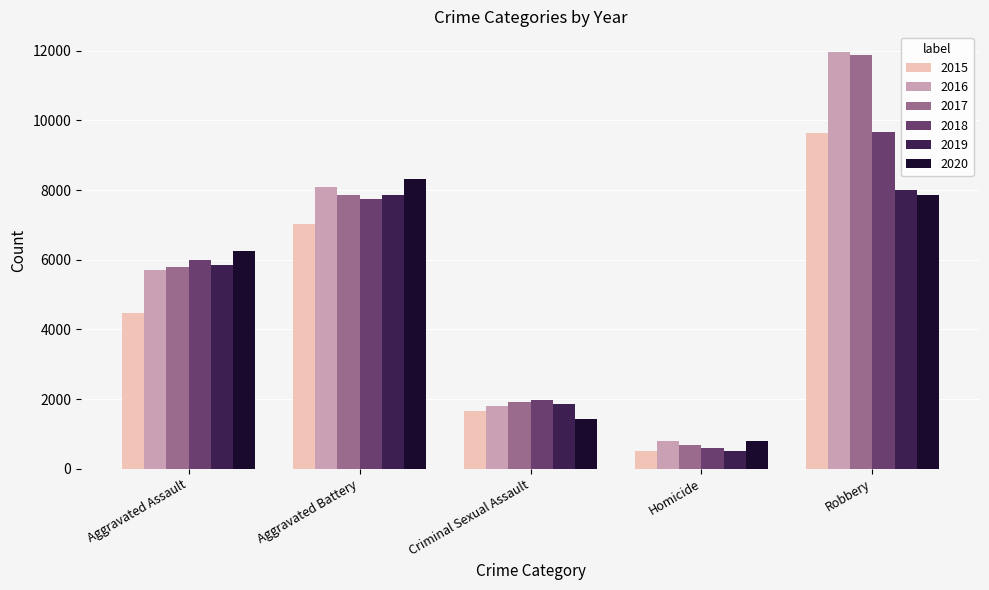

Rank the categories by 2017 value from highest to lowest.

Robbery, Aggravated Battery, Aggravated Assault, Criminal Sexual Assault, Homicide